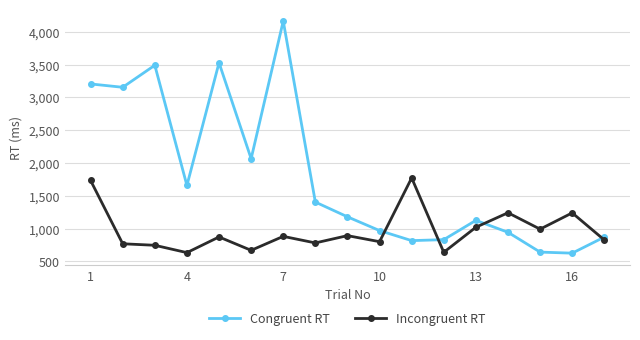

List the series in order of their peak value, highest first.

Congruent RT, Incongruent RT